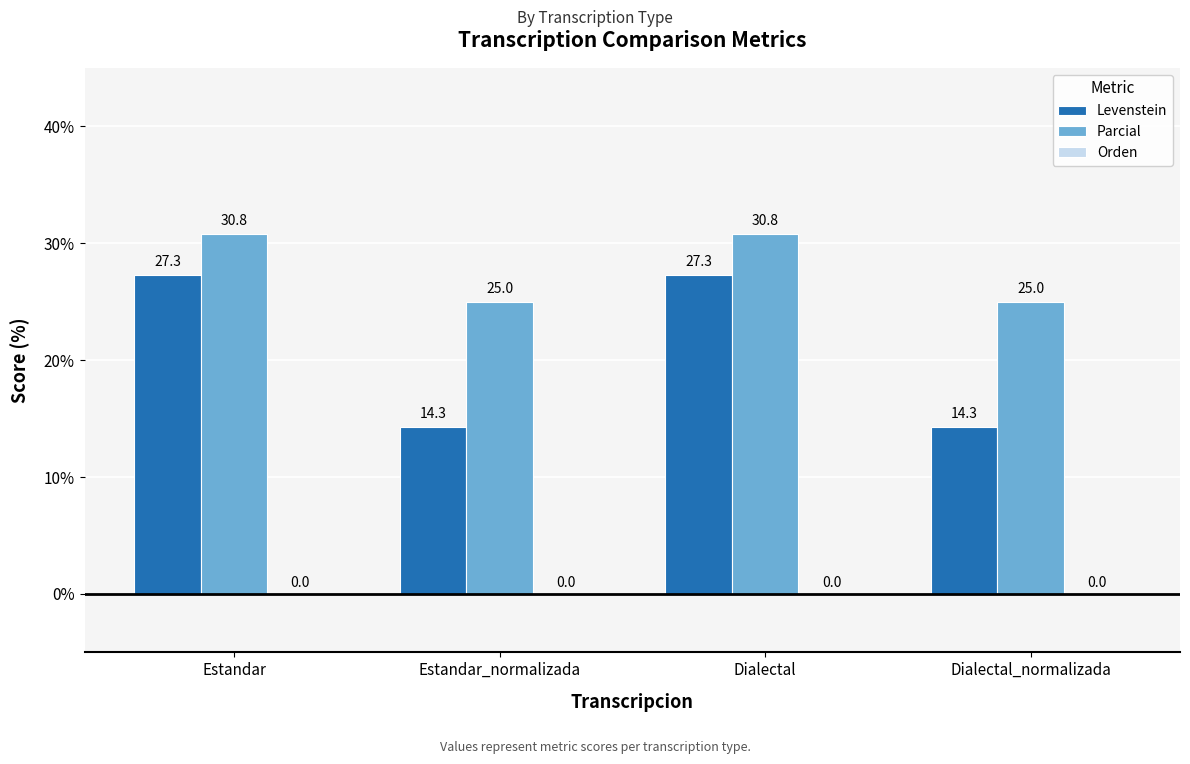

How many distinct data groups are displayed?

2